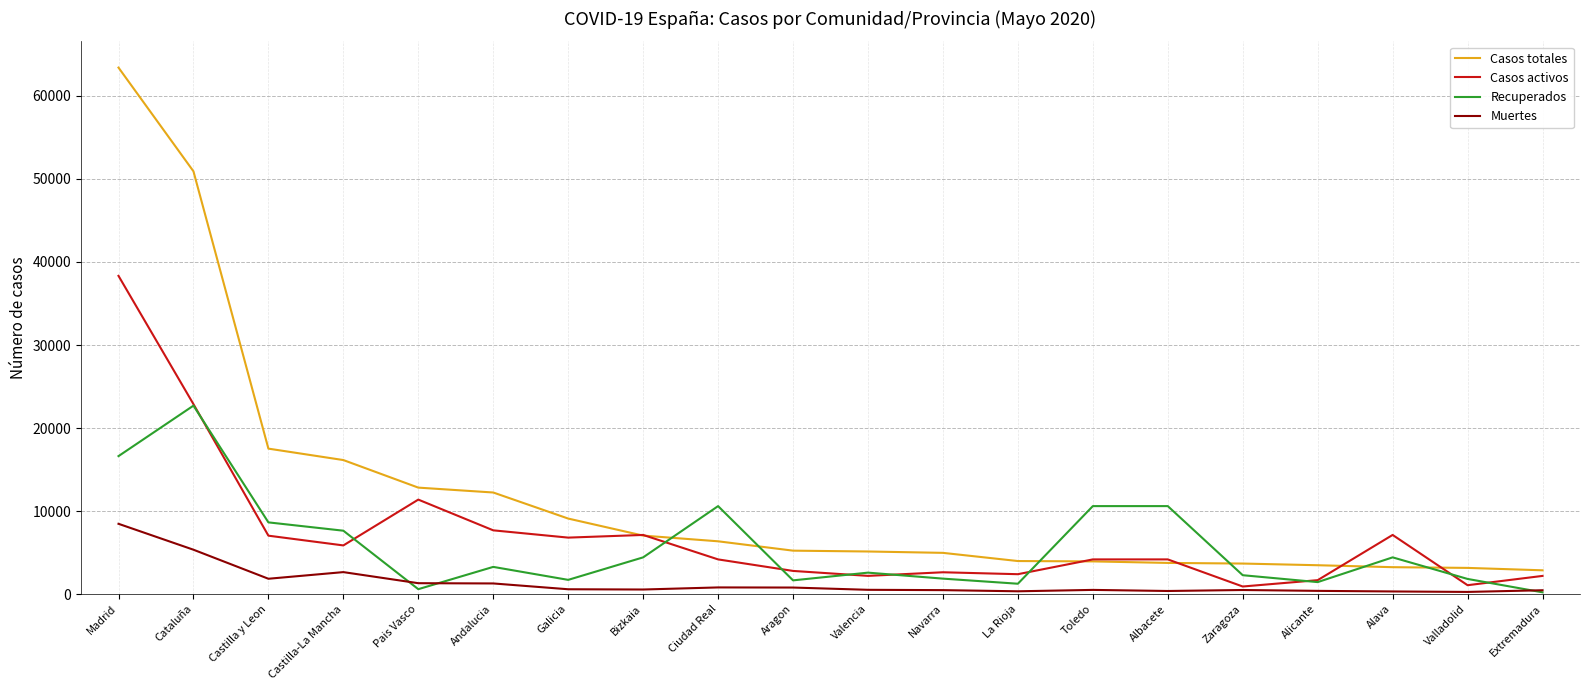

True or false: Recuperados and Muertes intersect in this chart.

True